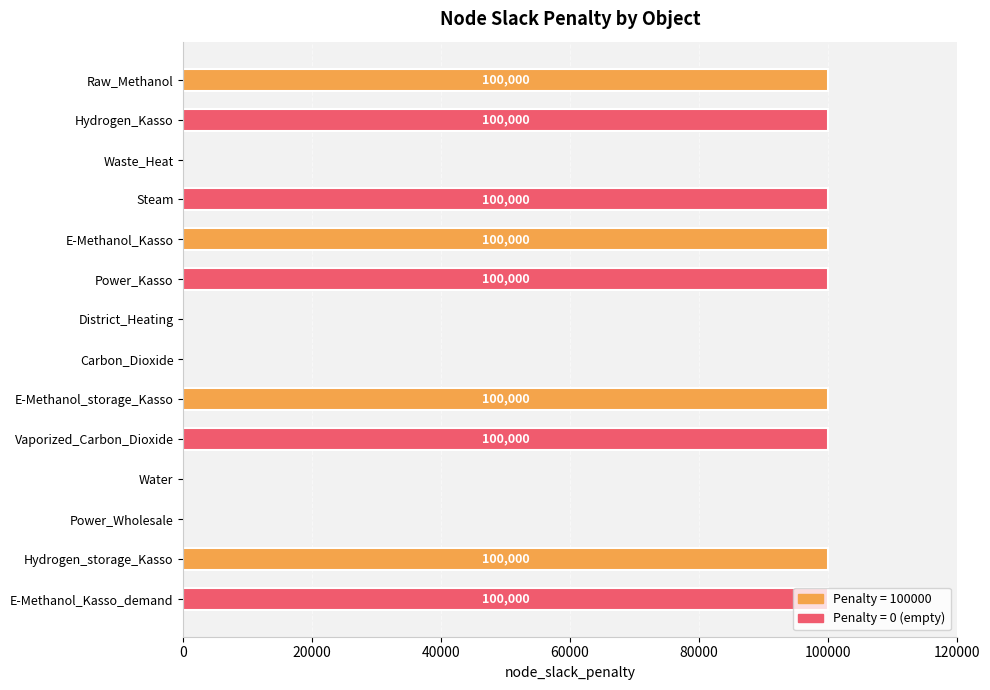

Which has a higher value, E-Methanol_storage_Kasso or Waste_Heat?

E-Methanol_storage_Kasso